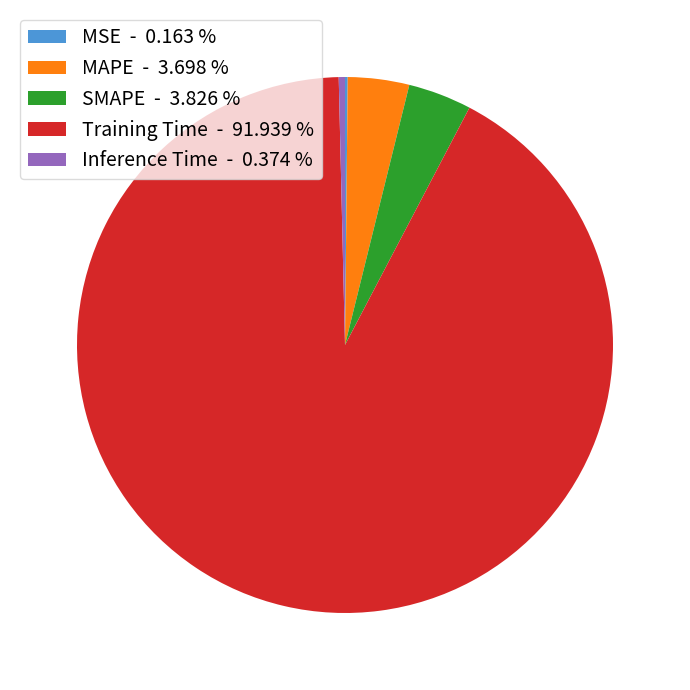

Between MAPE - 3.698 % and Inference Time - 0.374 %, which is larger?

MAPE - 3.698 %